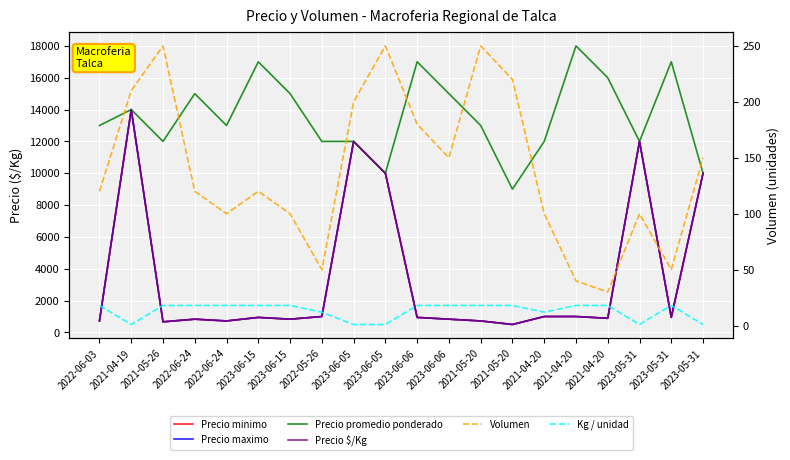

The value of Precio promedio ponderado at 2023-06-05 is 6425. True or false?

False